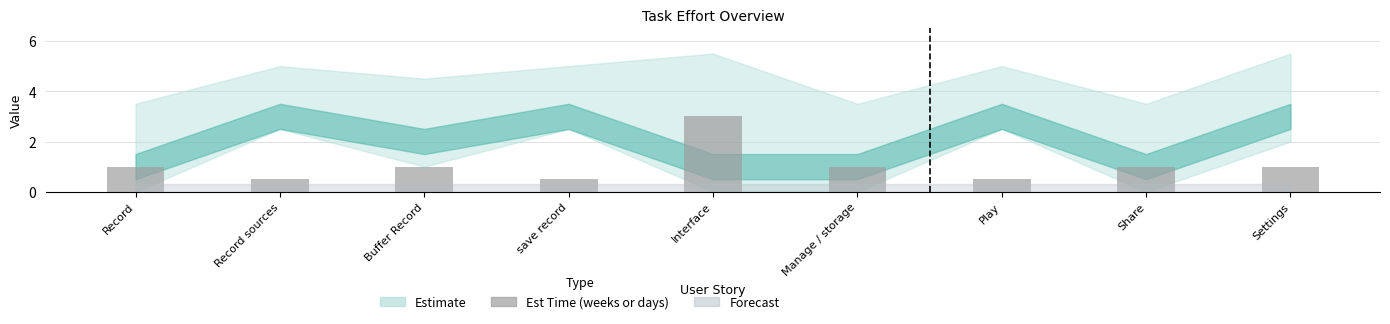

Does the chart contain any negative values?

No